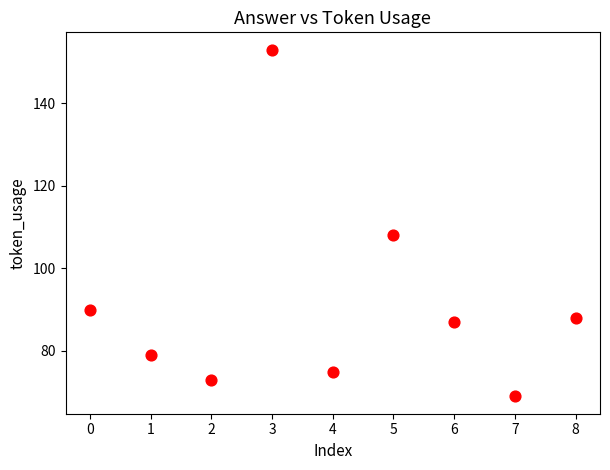

What Y value in the scatter plot is closest to 111?

108